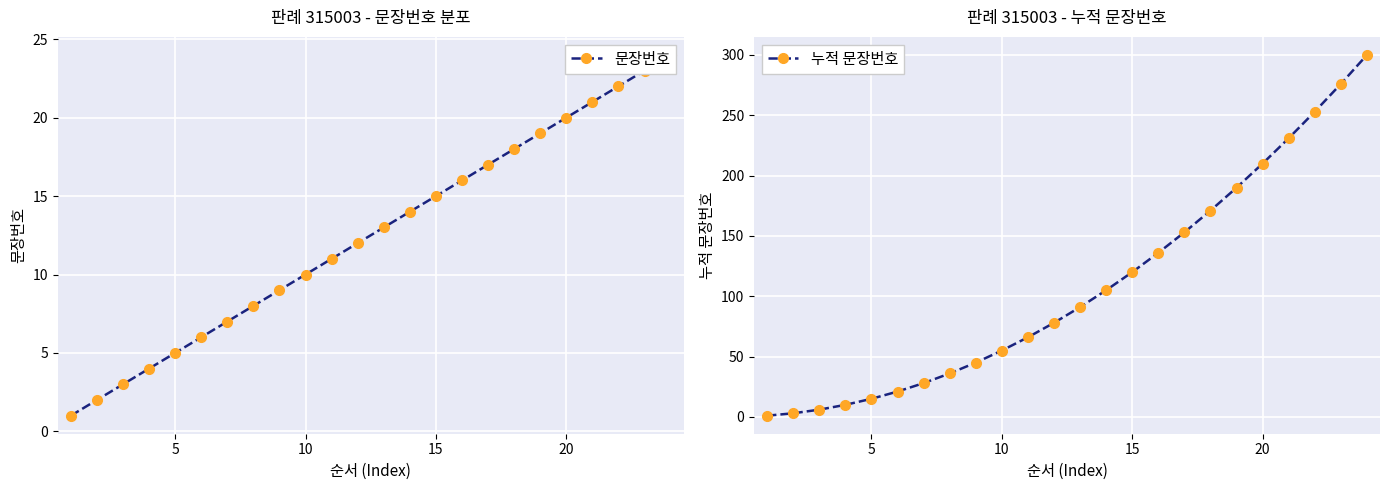

True or false: 문장번호 and 누적 문장번호 intersect in this chart.

False